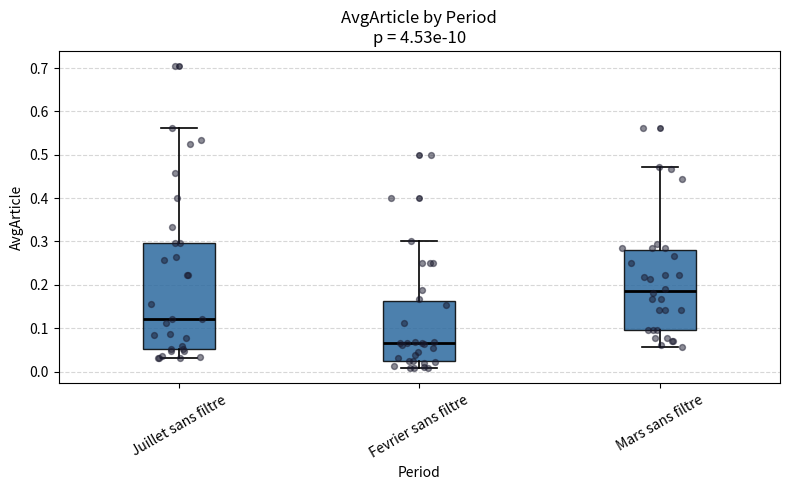

Comparing the boxes themselves (not the whiskers), which one is the tallest?

Juillet sans filtre